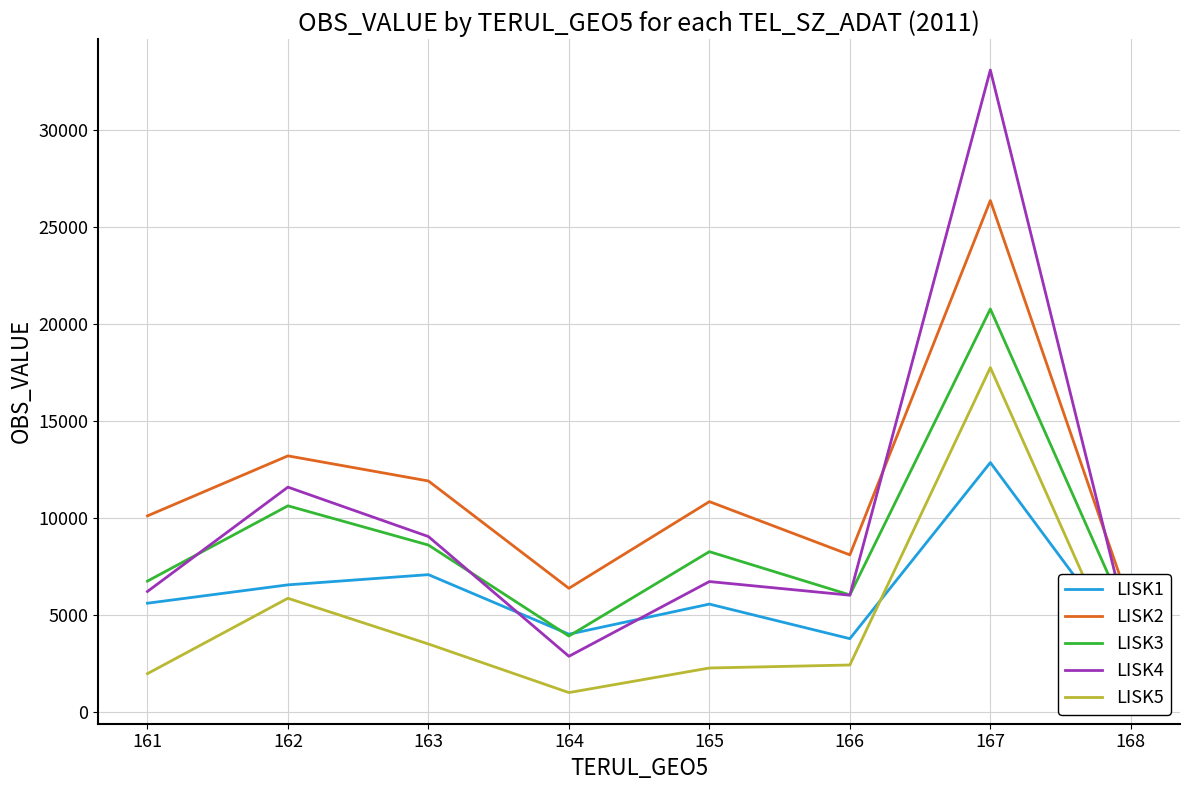

Between 165 and 168, which series saw the biggest shift?

LISK2